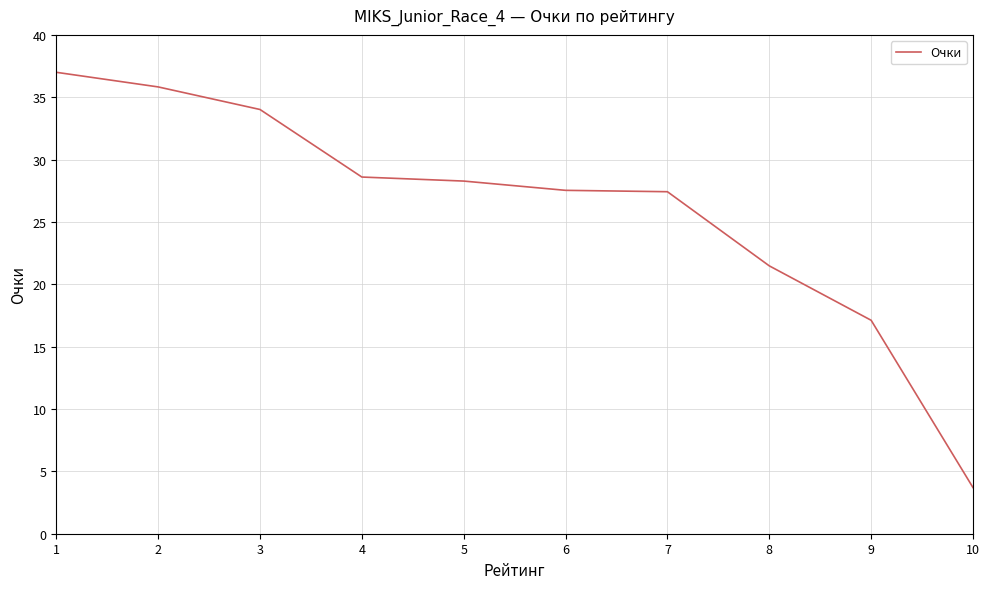

What is the sum of the values at 10 and 4?

32.3